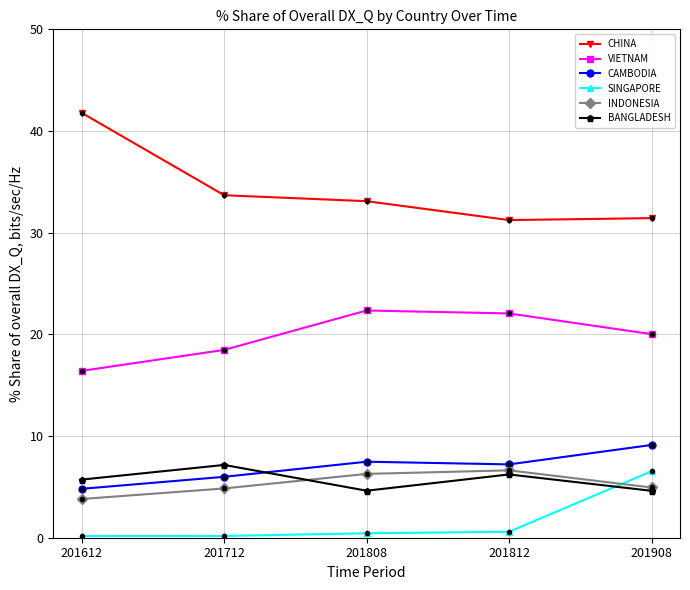

True or false: CAMBODIA and SINGAPORE intersect in this chart.

False